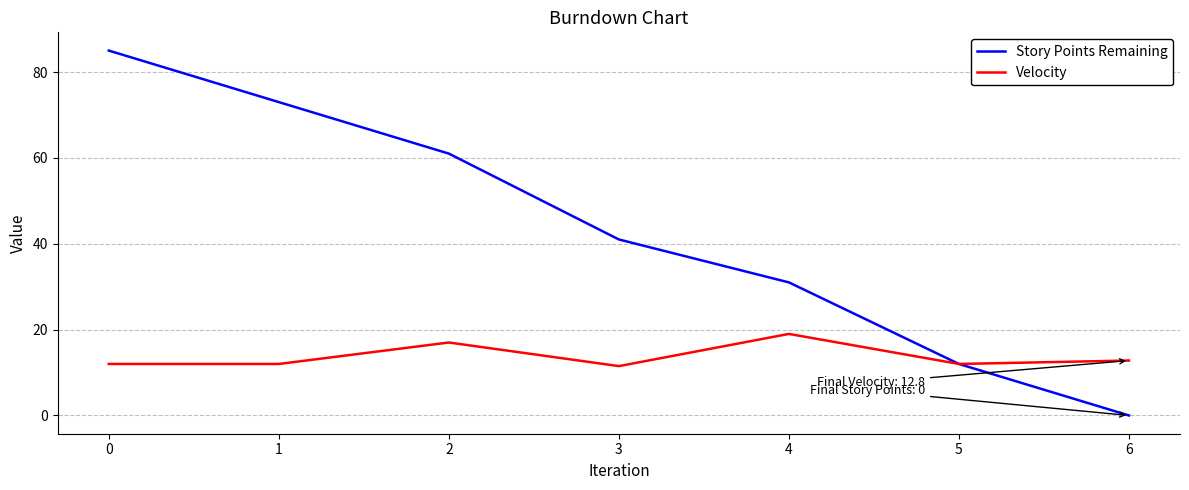

What is the difference between the second highest and second lowest values in the Story Points Remaining series?

61.0